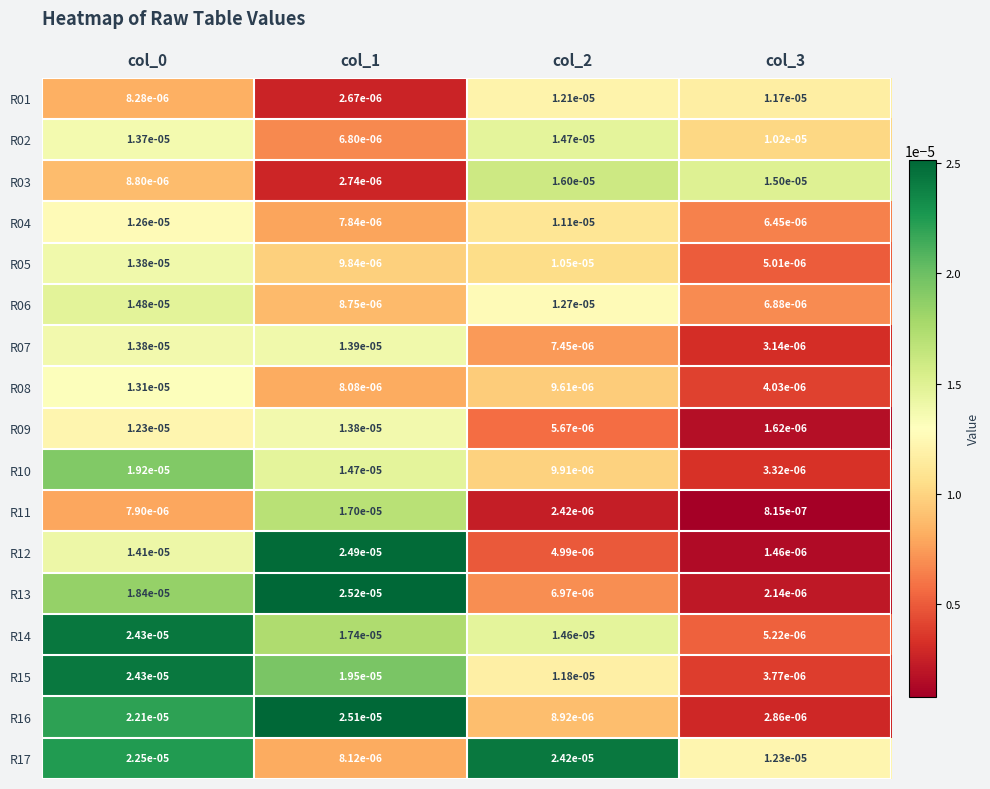

Is the value of R10 at col_0 greater than the value of R02 at col_1?

Yes